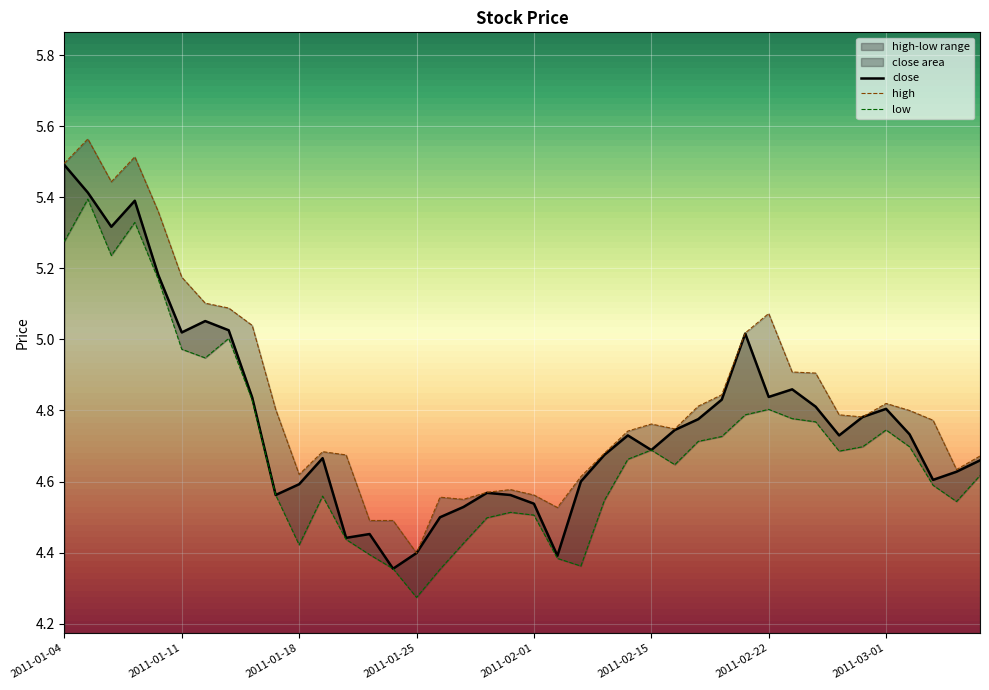

What position from the left is 2011-02-22?

31